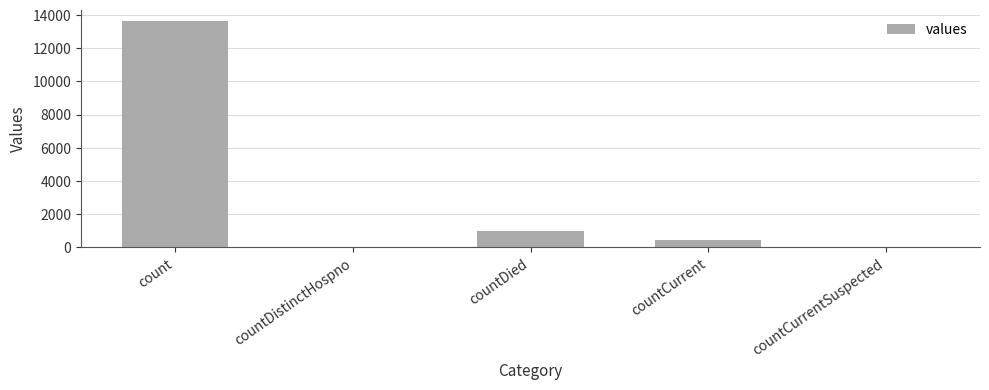

At which label is the value closest to 6814?

countDied